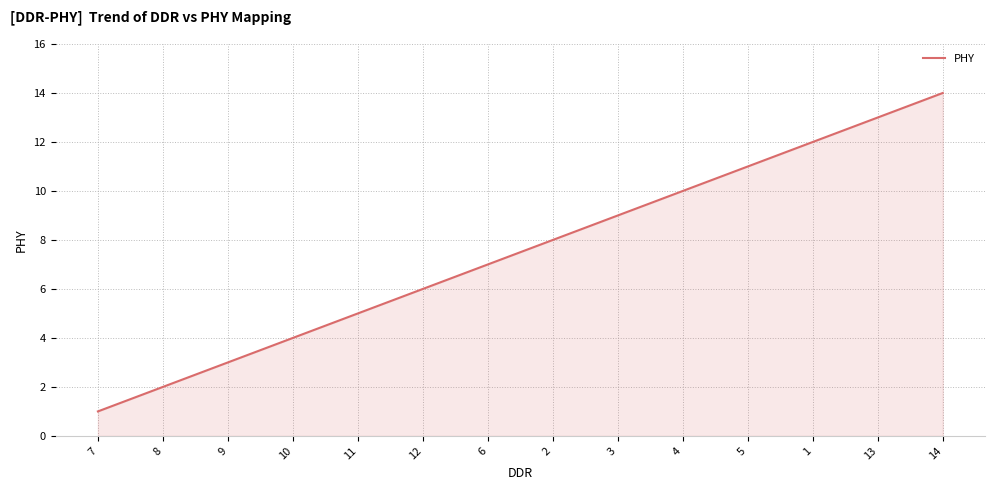

Is it true that the value at 8 is 1?

False